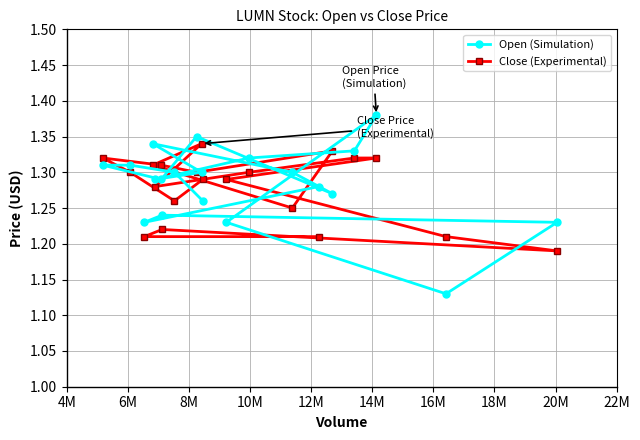

Rank the series by their maximum value, from lowest to highest.

Close (Experimental), Open (Simulation)